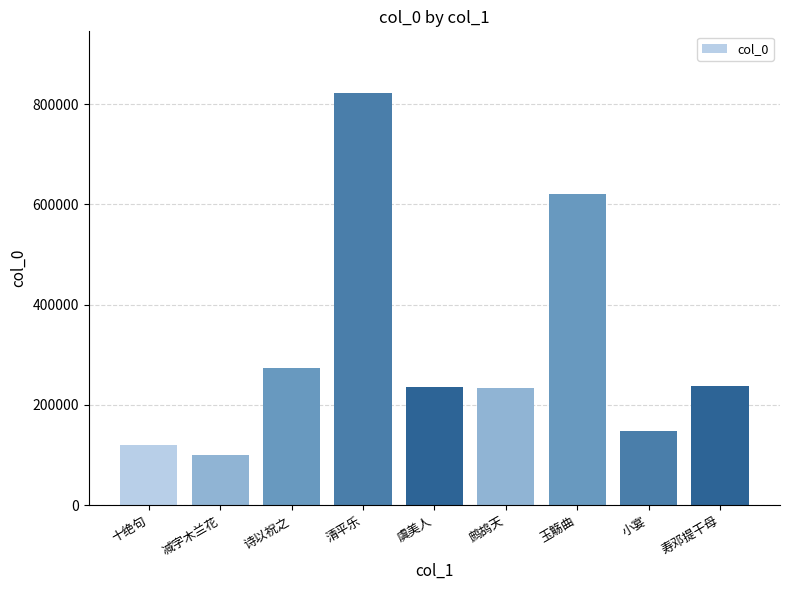

What is the value of the 4th bar from the left?

822121